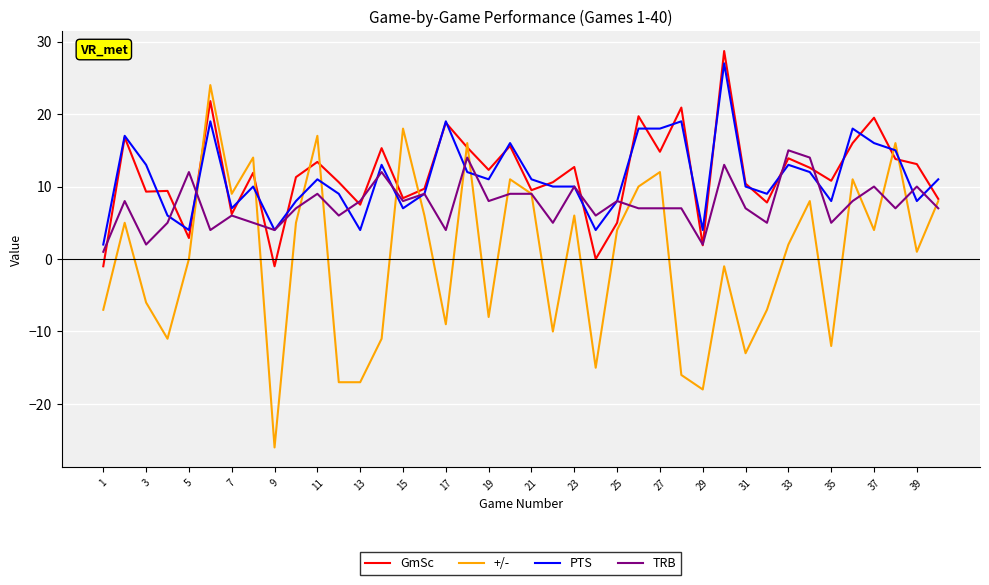

How many series are shown in this chart?

4